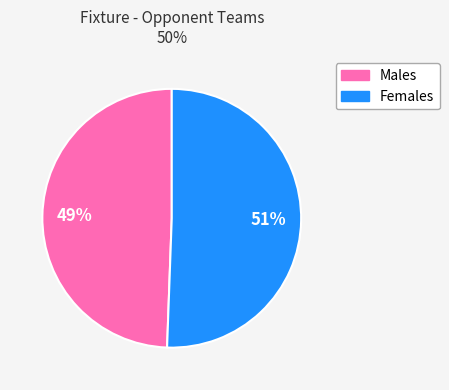

How many slices are in this pie chart?

2